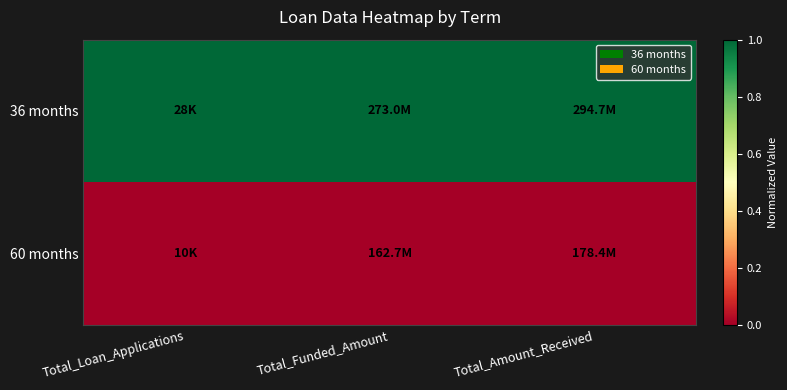

Reading left to right, what are all the values shown in this chart?

36 months: Total_Loan_Applications=1	Total_Funded_Amount=1	Total_Amount_Received=1
60 months: Total_Loan_Applications=0	Total_Funded_Amount=0	Total_Amount_Received=0